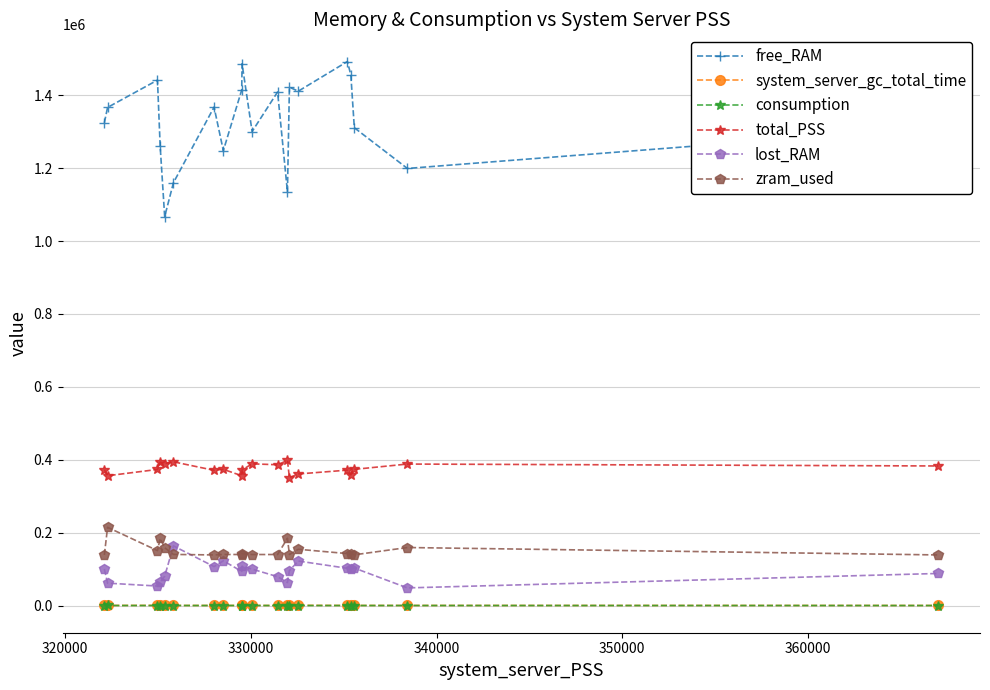

What is the value of the zram_used point at the 5th from the left?

158636.0